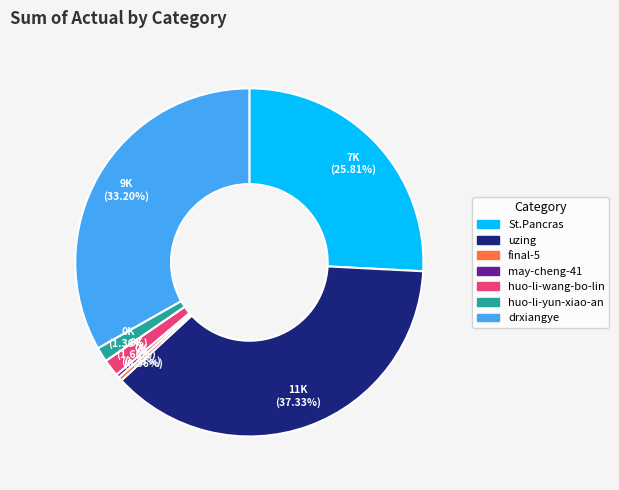

To the nearest percent, what is the average slice percentage?

14%